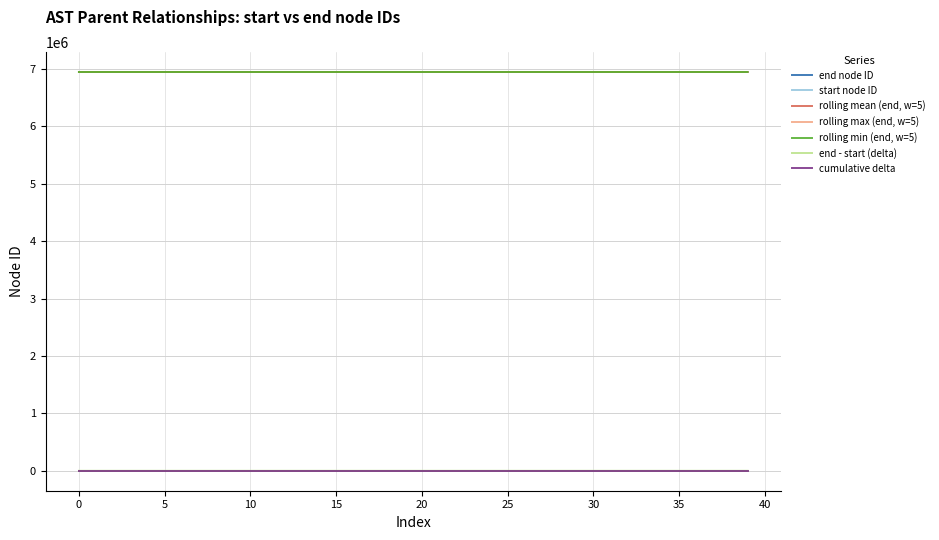

True or false: cumulative delta and rolling min (end, w=5) intersect in this chart.

False